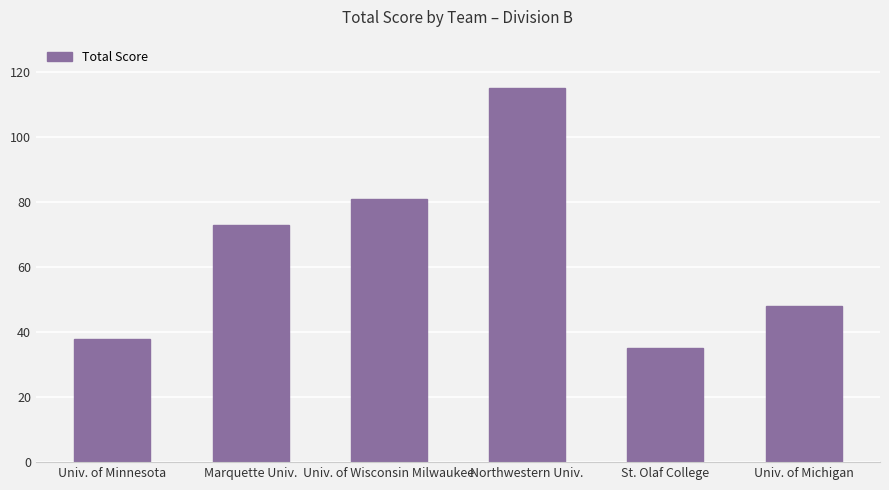

What is the difference between the maximum and minimum values?

80